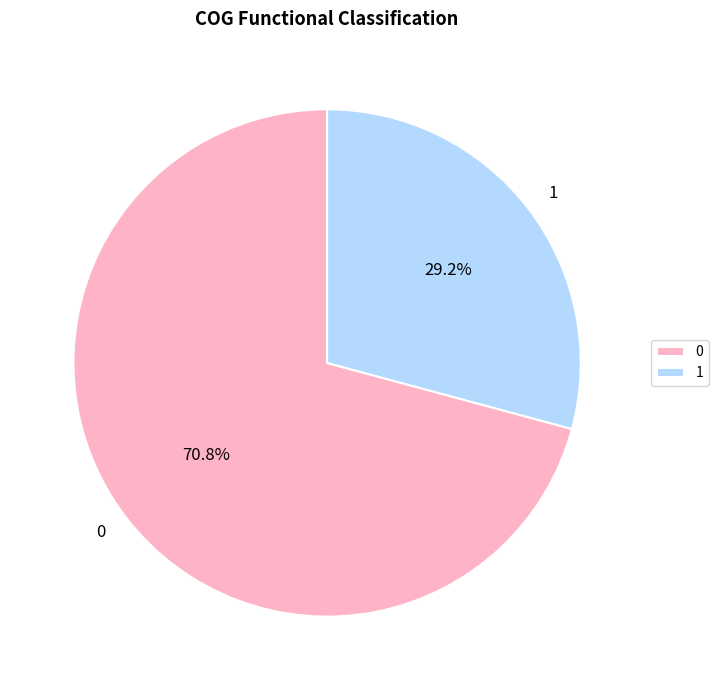

How many slices are in this pie chart?

2